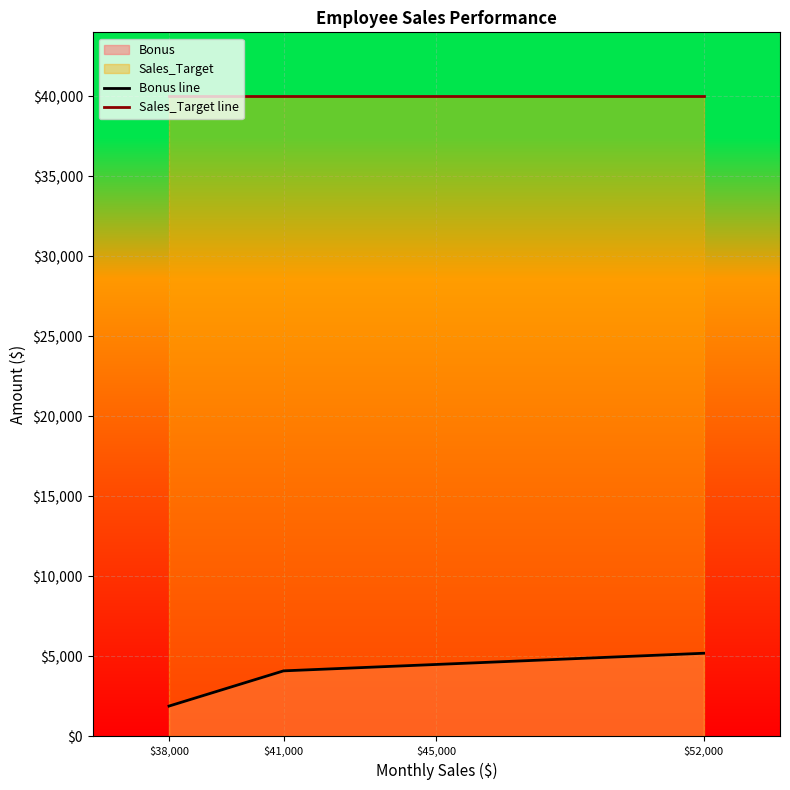

What position from the left is $41,000?

2